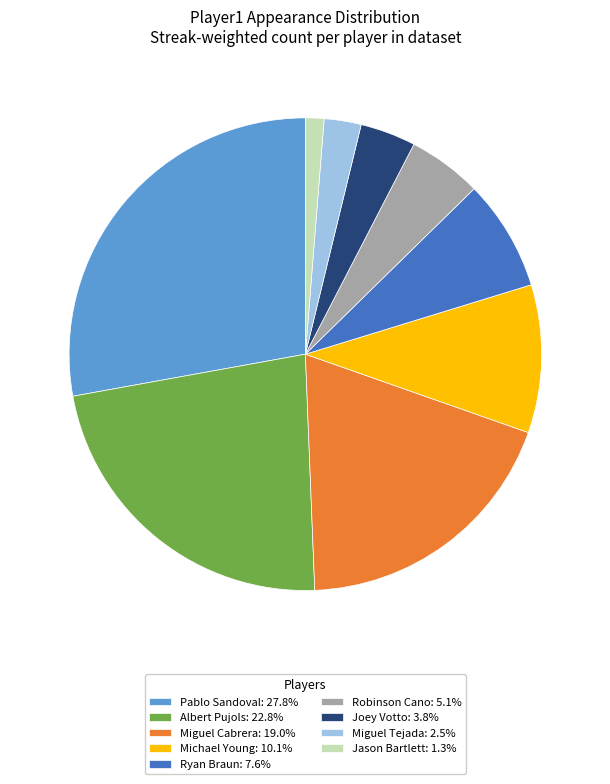

Is there any slice that represents more than half of the pie?

No